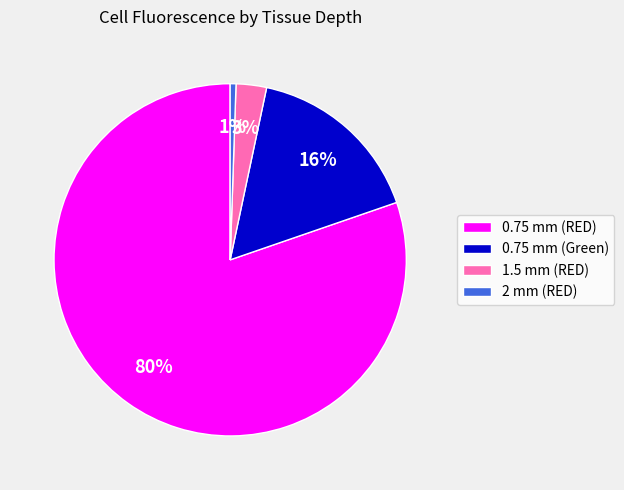

What is the majority slice?

0.75 mm (RED)